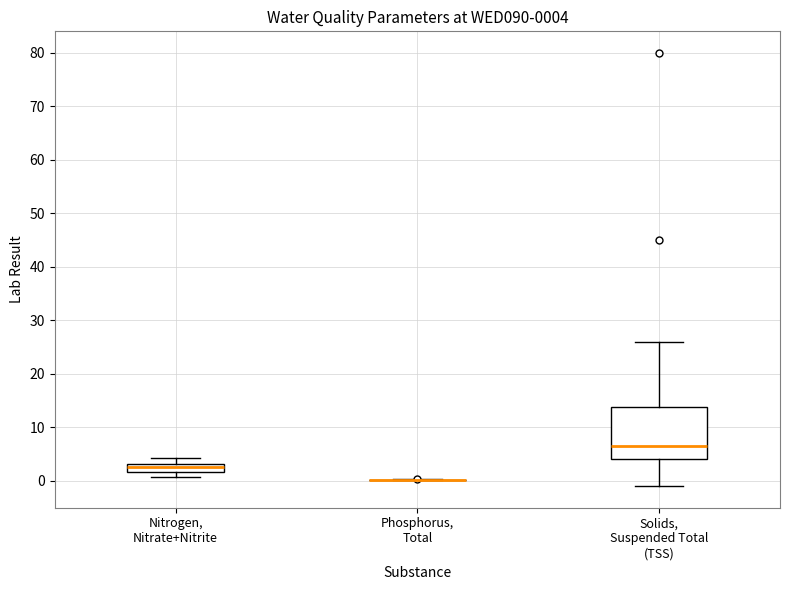

Which box is the tallest, from its lower edge to its upper edge?

Solids, Suspended Total (TSS)